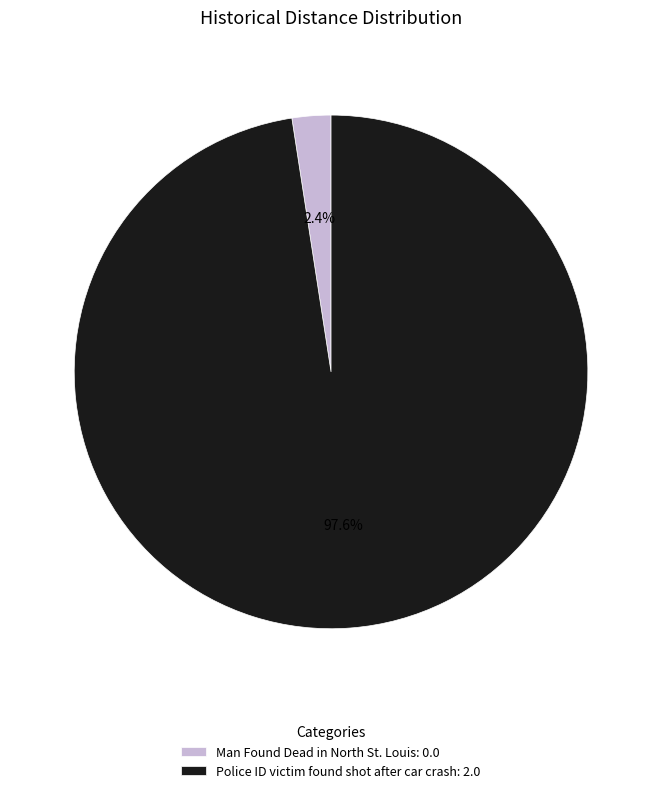

Which has a higher value, Man Found Dead in North St. Louis: 0.0 or Police ID victim found shot after car crash: 2.0?

Police ID victim found shot after car crash: 2.0